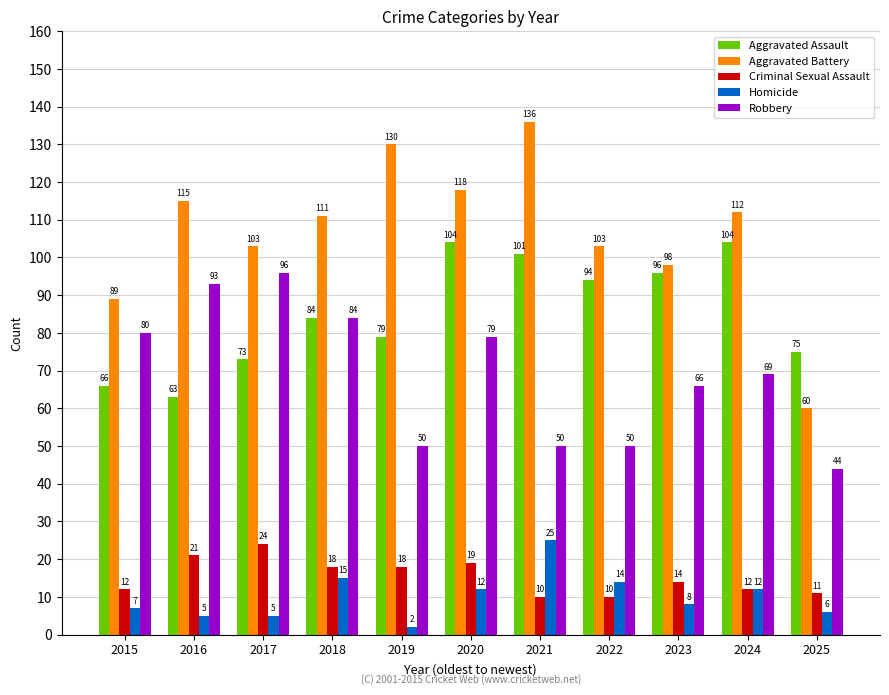

What is the maximum value for Aggravated Battery?

136